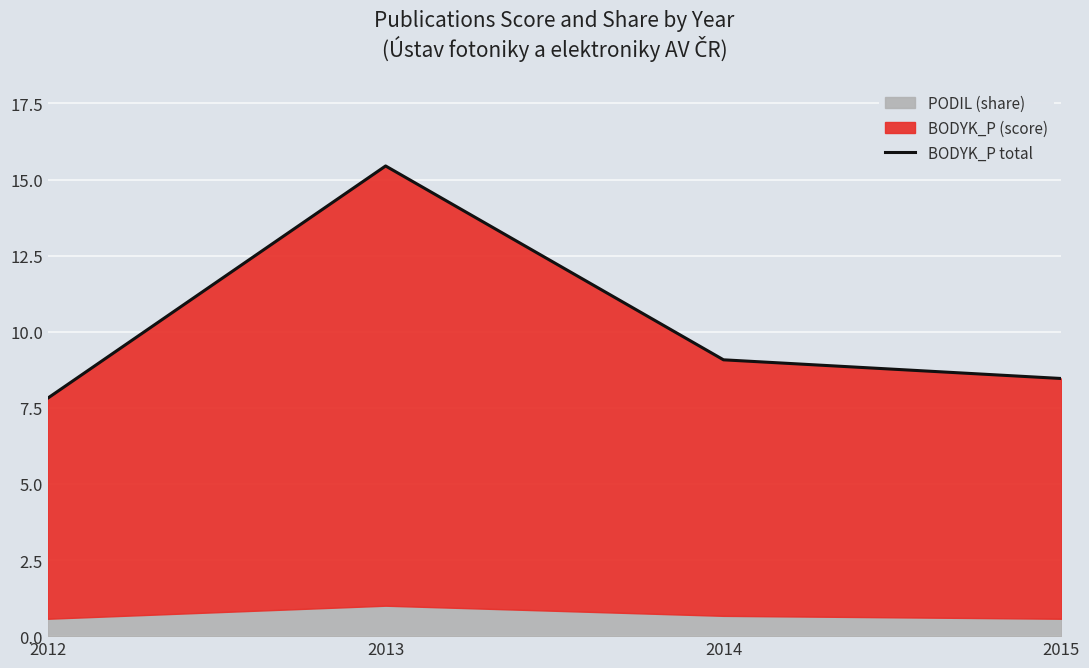

What is the greatest value displayed?

15.4